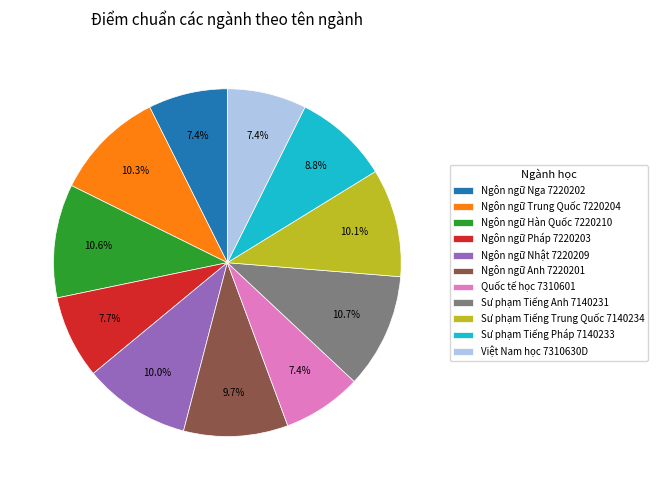

What percentage is the Sư phạm Tiếng Pháp 7140233 slice, to the nearest percent?

9%